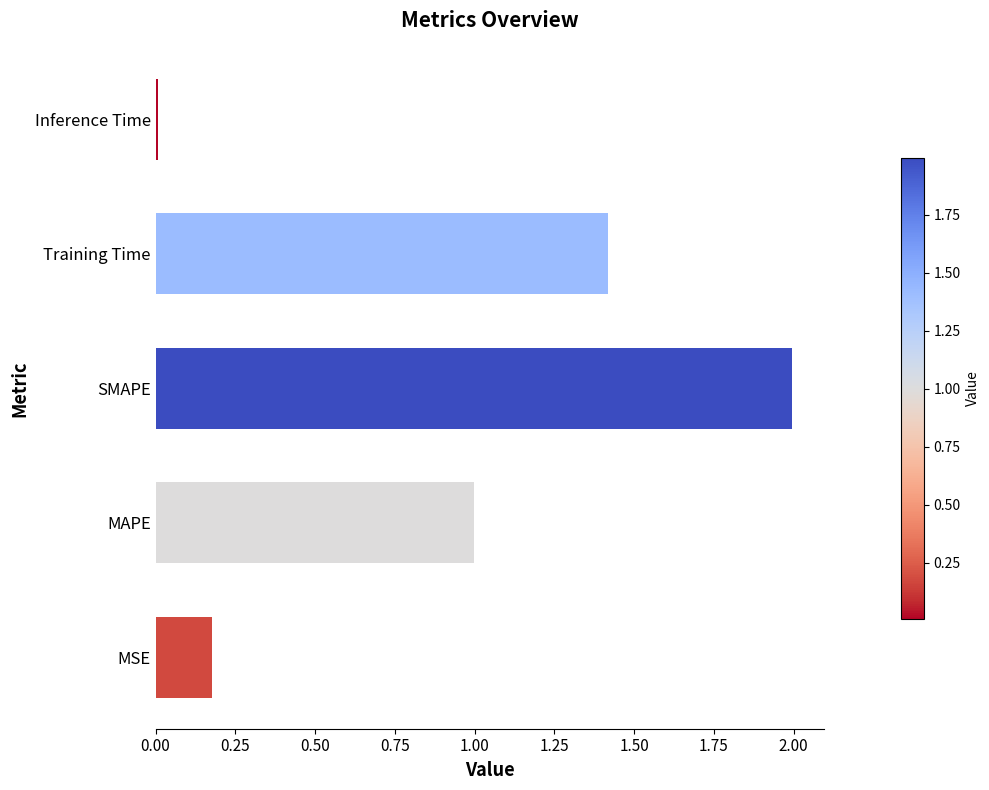

Is it true that the value at Training Time is 1.4?

True